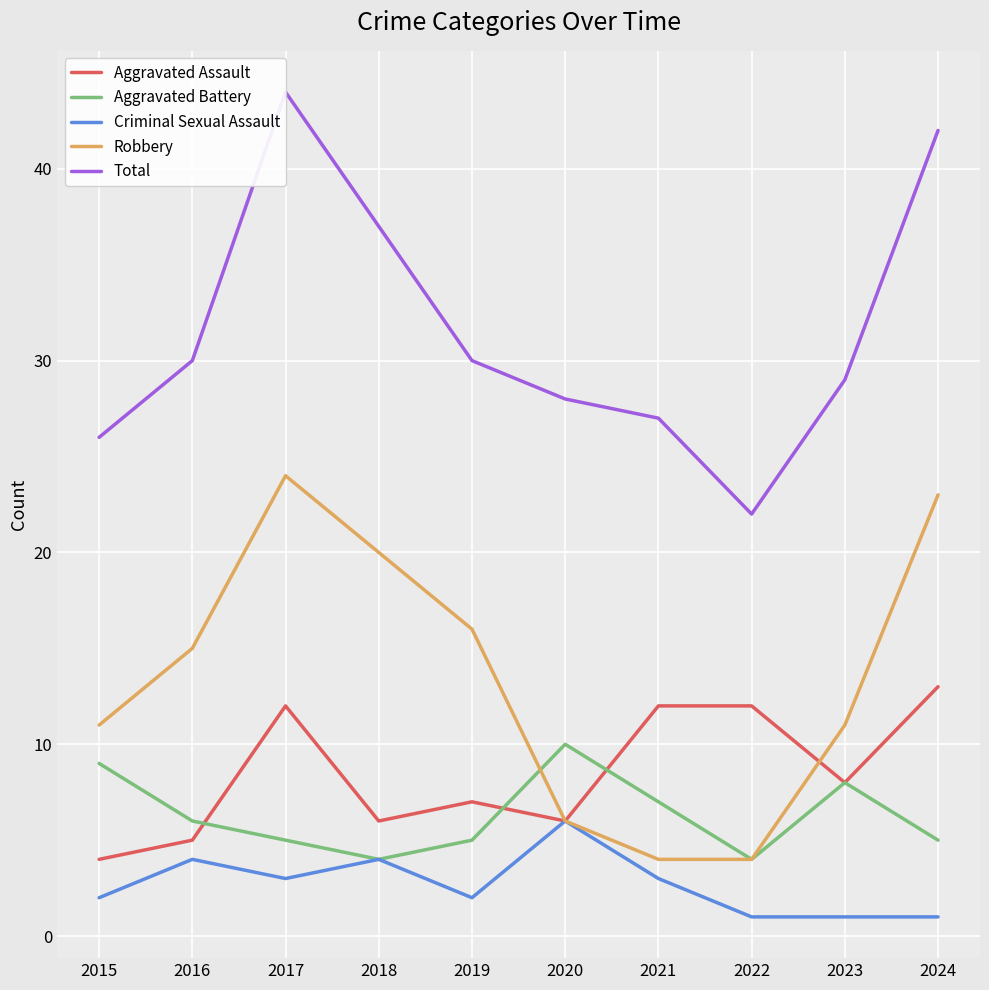

What is the total value across all series at 2017?

88